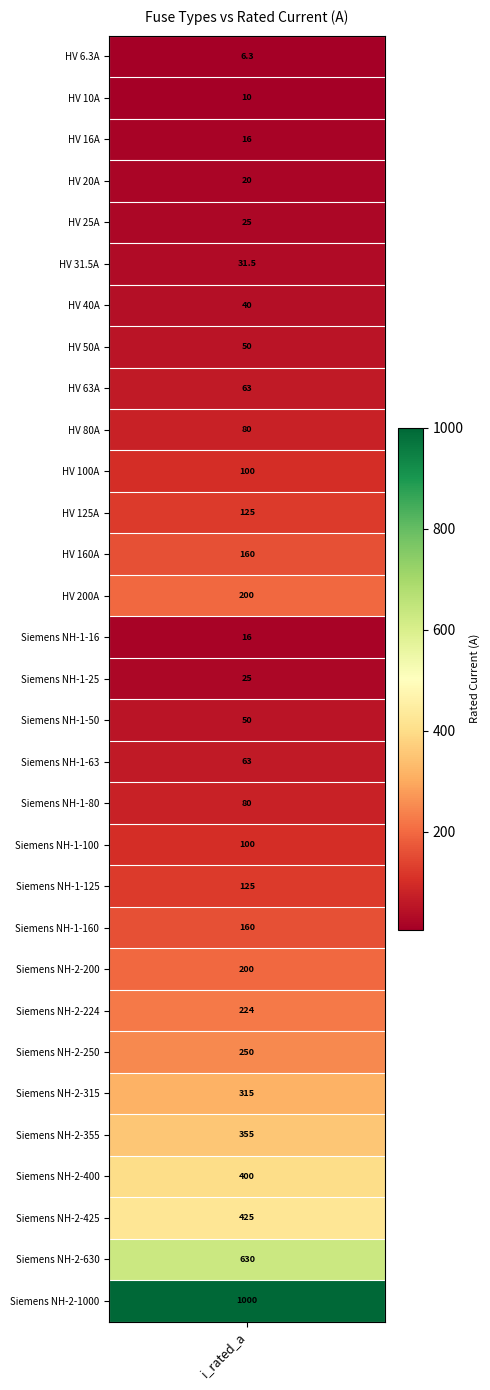

What is the greatest value displayed?

1000.0